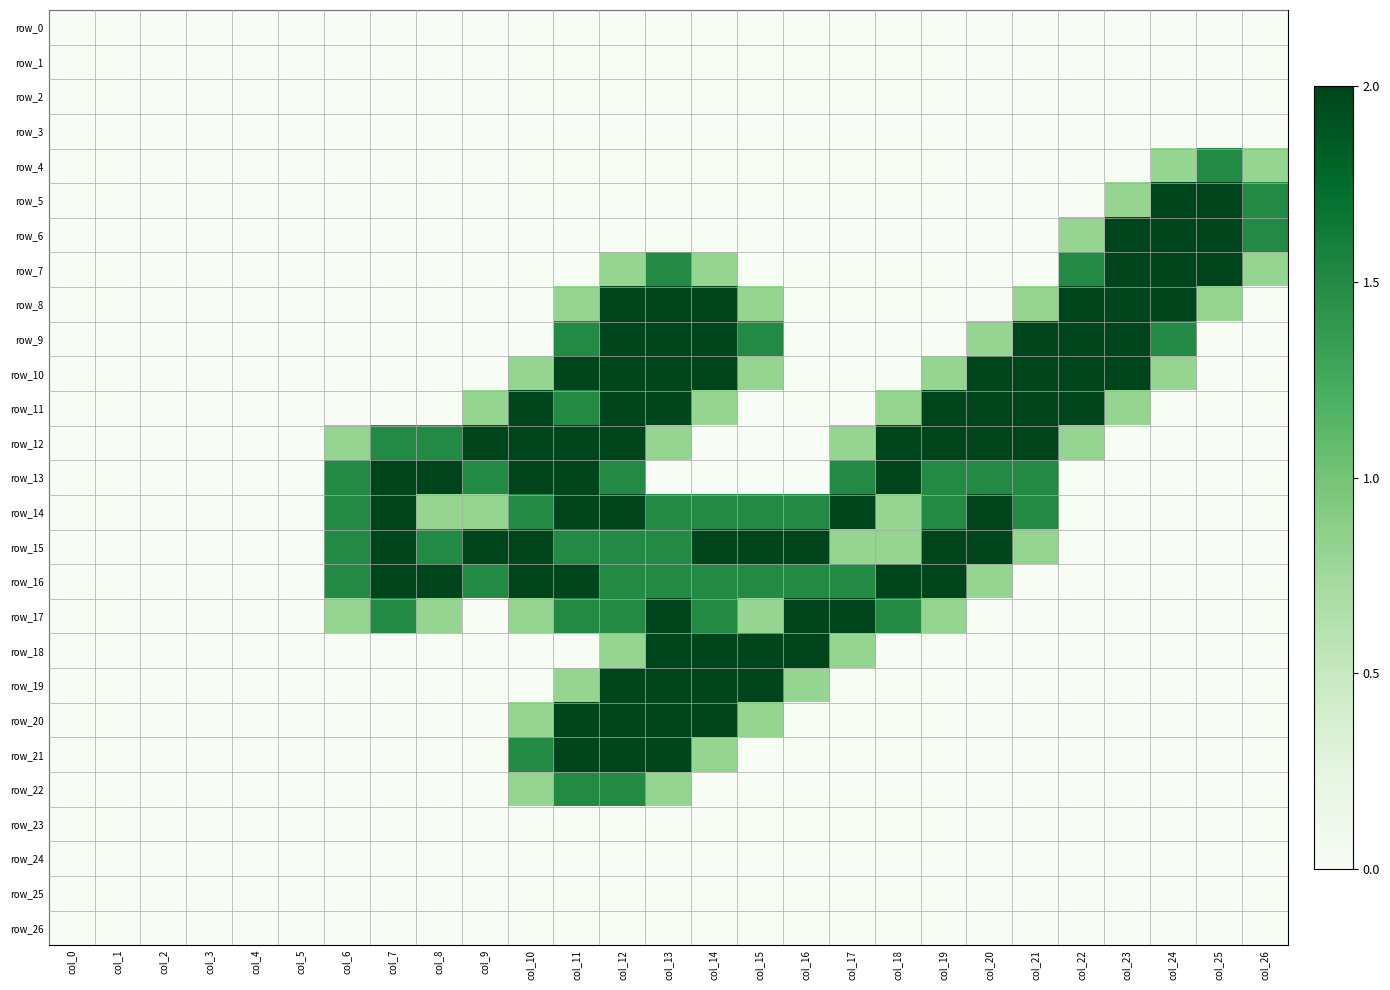

At how many categories does at least one series exceed 0?

21